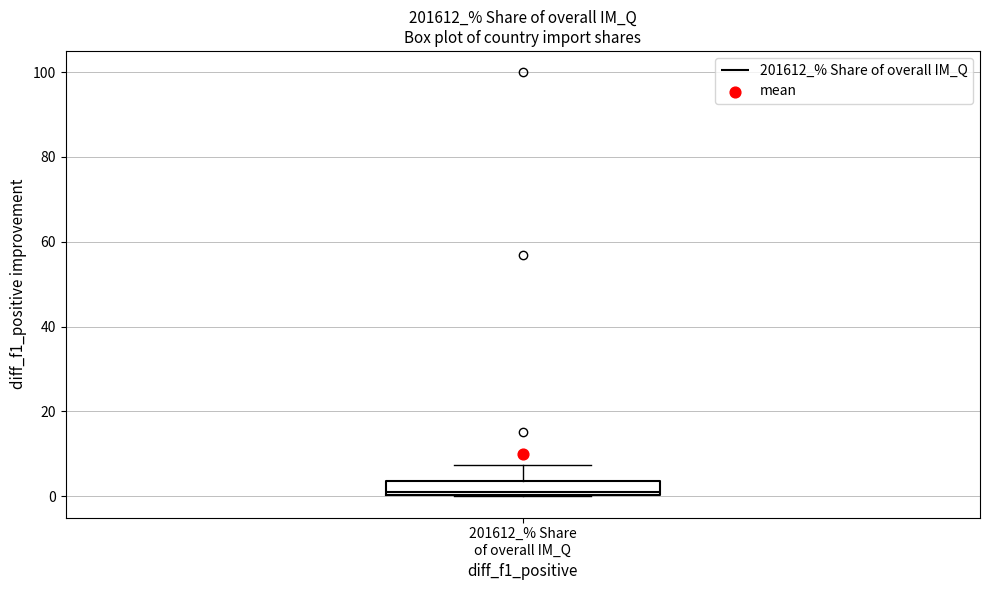

Transcribe this box plot: give where the median line is, the range the box spans, and where the two whiskers end, as read against the y-axis. The values are not printed on the chart, so give them approximately, as read against the axis.

median 2, box 0 to 4, whiskers 0 to 8